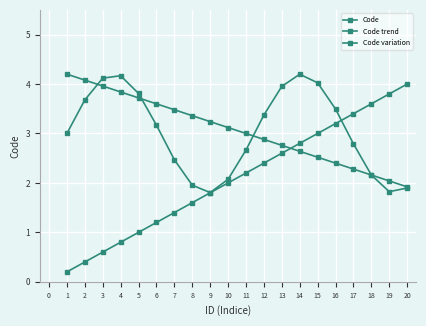

What is the average value of the Code series?

2.1